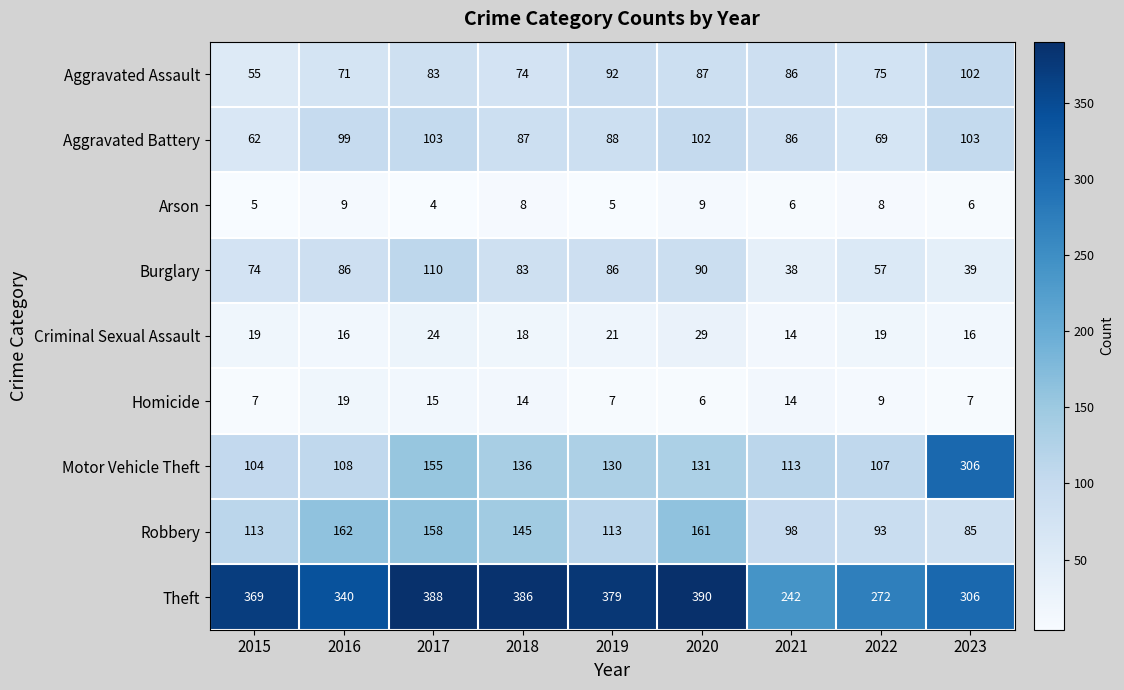

Rank the series by their maximum value, from lowest to highest.

Arson, Homicide, Criminal Sexual Assault, Aggravated Assault, Aggravated Battery, Burglary, Robbery, Motor Vehicle Theft, Theft